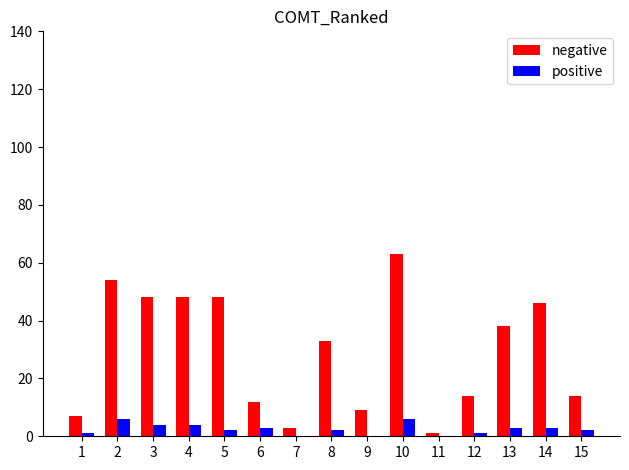

The positive series shows 2 at 8. True or false?

True